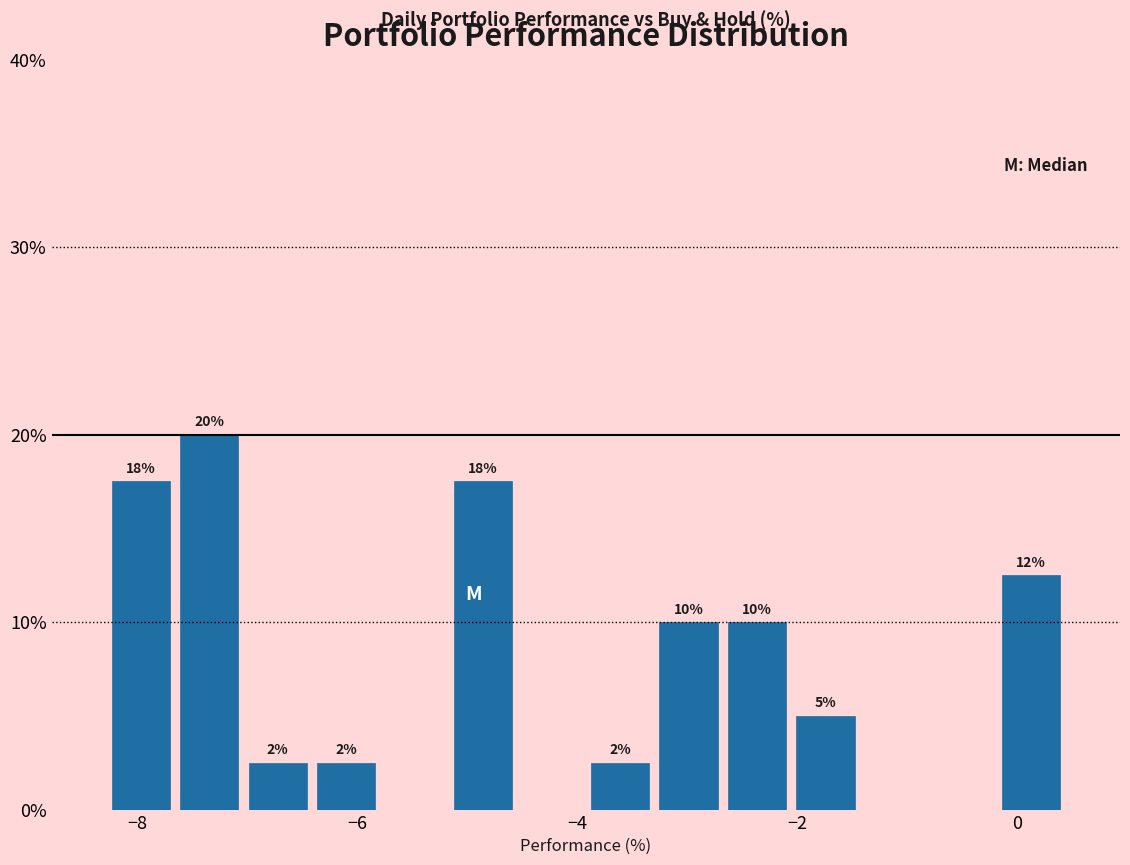

Around what value on the x-axis is the tallest bar? Give the approximate position of its centre, as read against the axis.

-7.4